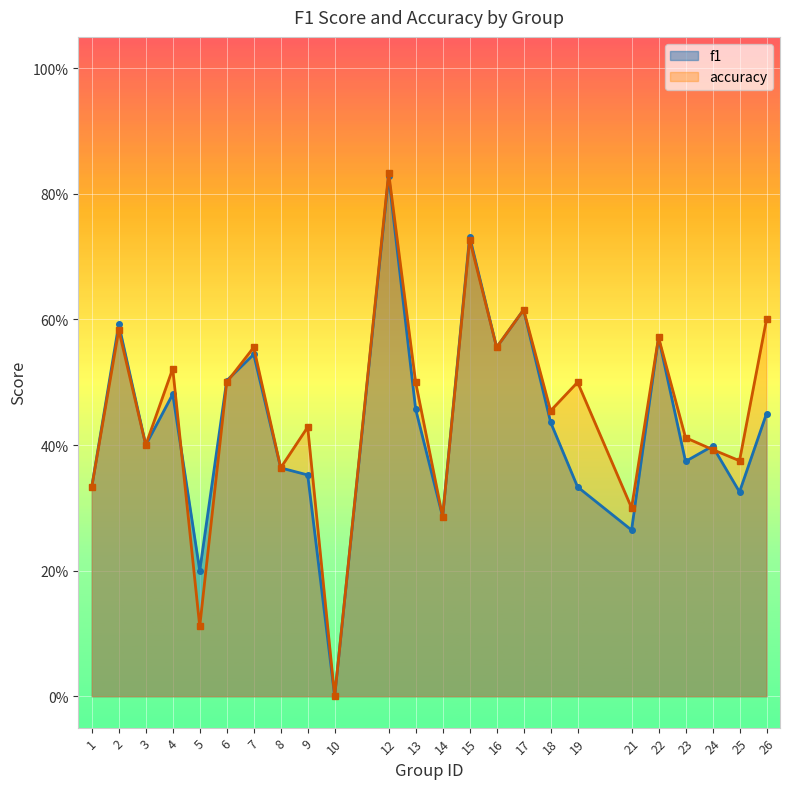

Is it true that f1 equals 0.5 at 13?

True